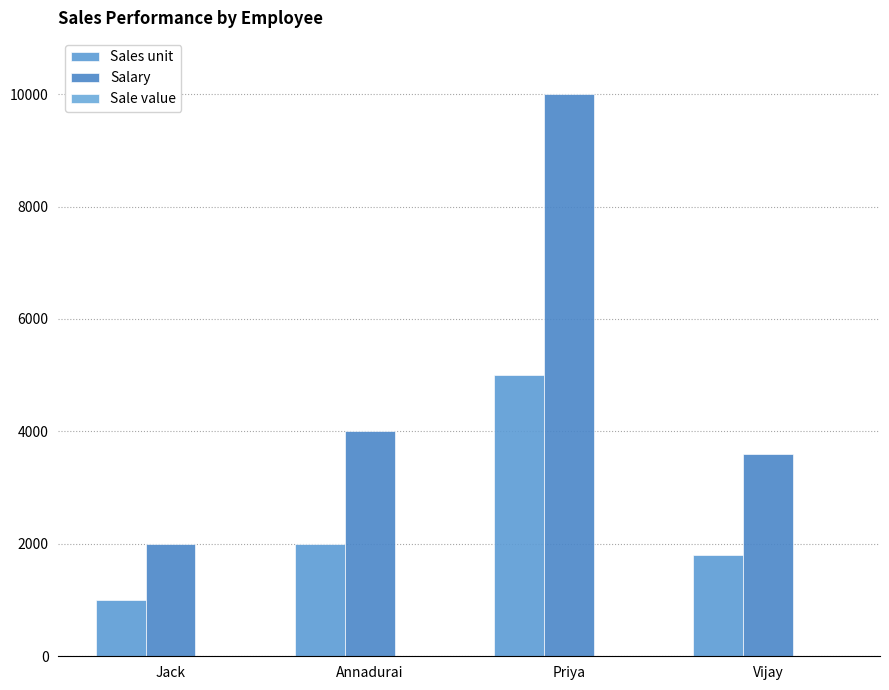

Is the value of Sales unit at Vijay greater than the value of Sale value at Vijay?

Yes